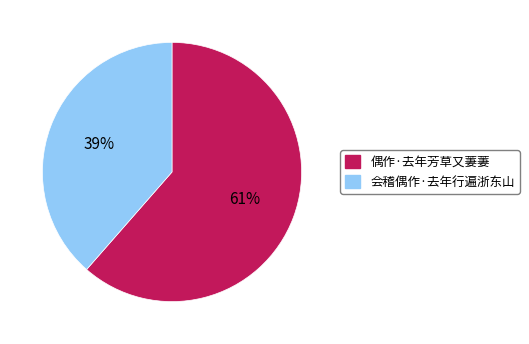

To the nearest percent, what portion does 偶作·去年芳草又萋萋 represent?

61%